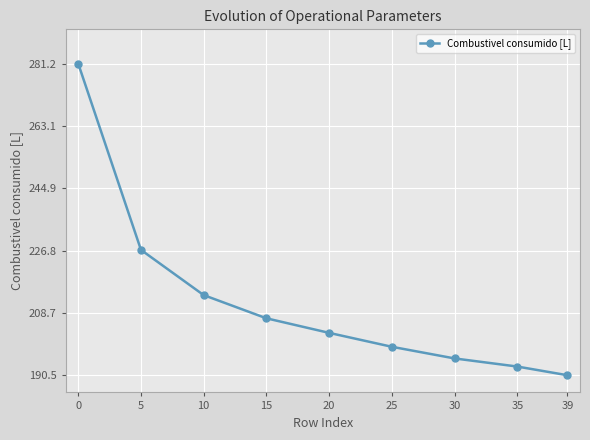

What is the smallest value displayed?

190.5